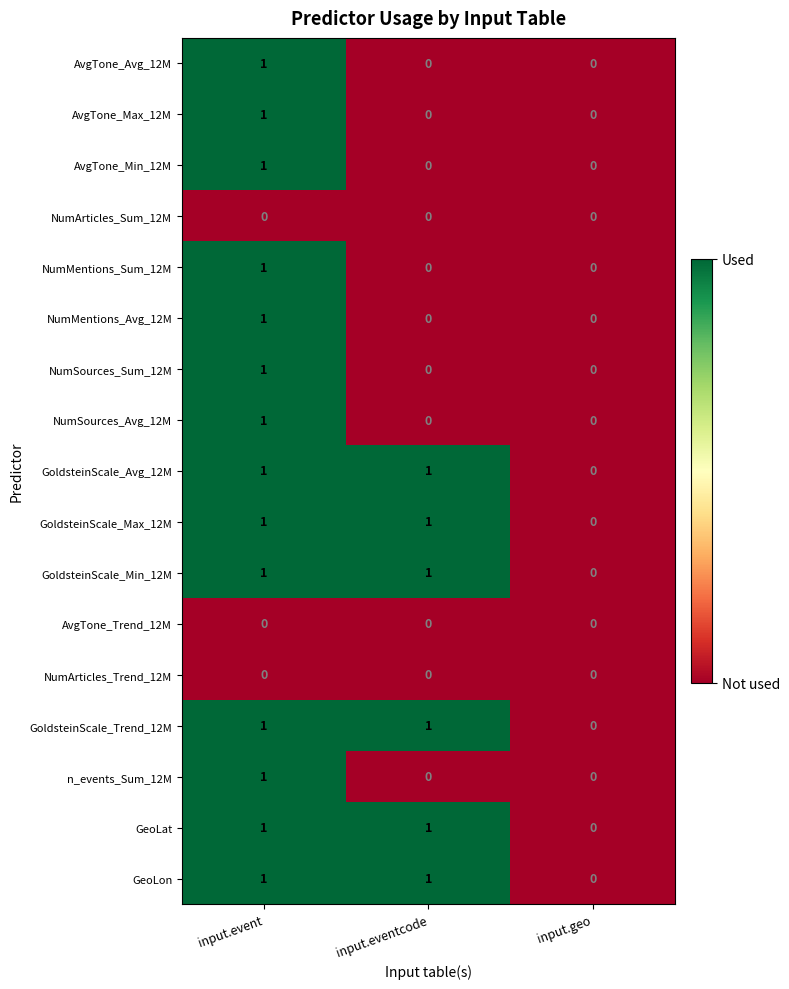

How many NumMentions_Sum_12M values are between 0 and 1?

3